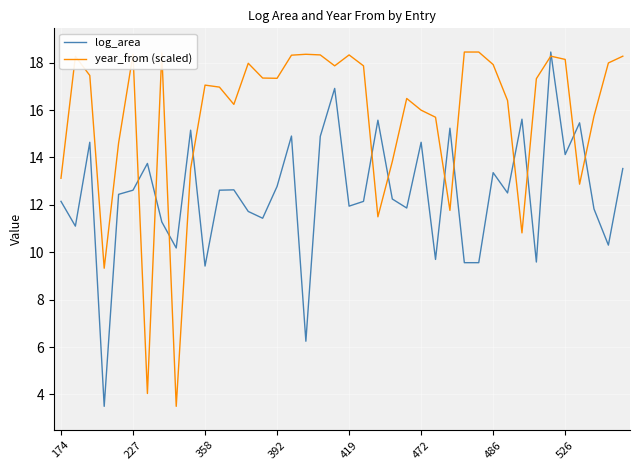

Which series has the largest total across all categories?

year_from (scaled)